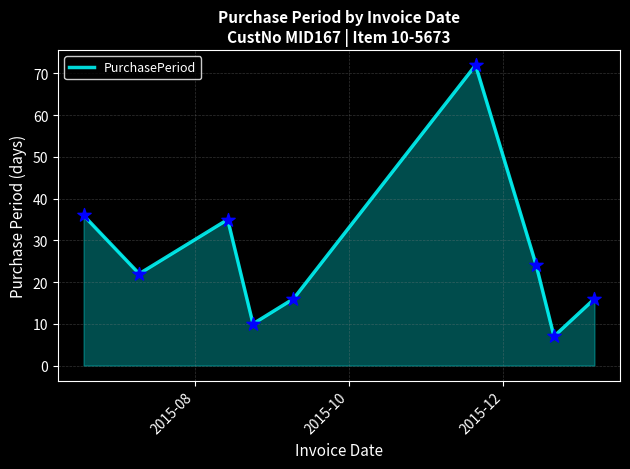

What is the smallest value displayed?

7